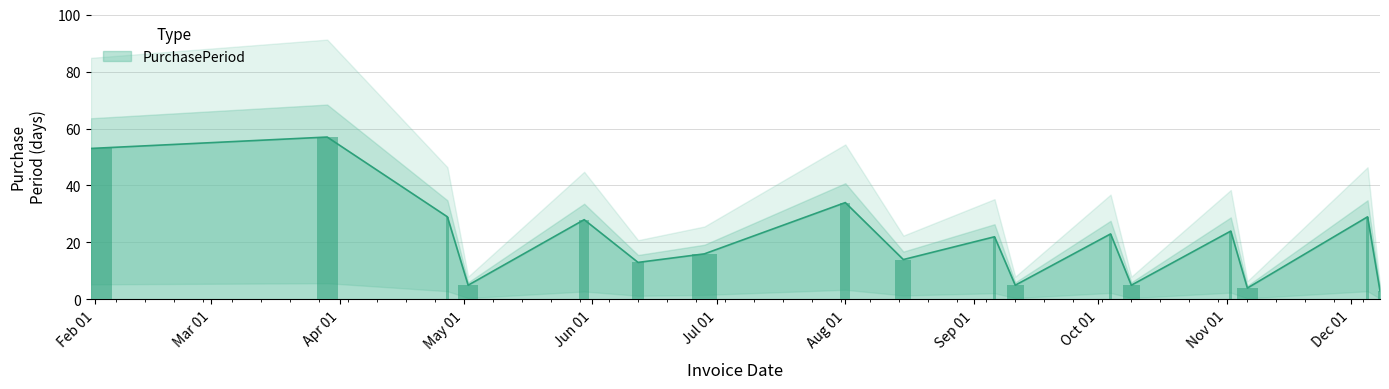

What is the difference between the values at 2017-04-27 and 2017-12-08?

26